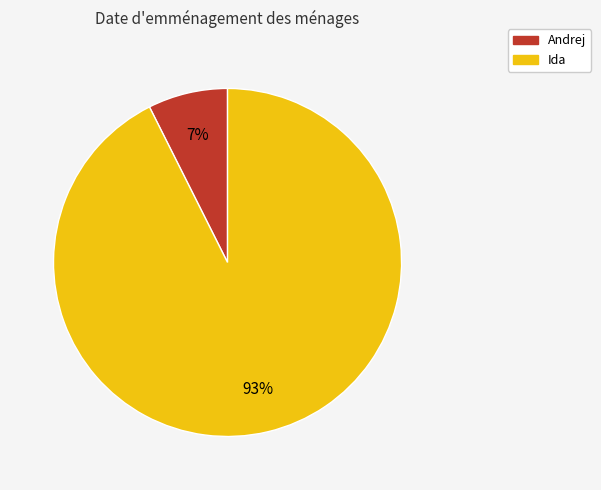

What is the smallest slice in the pie chart?

Andrej